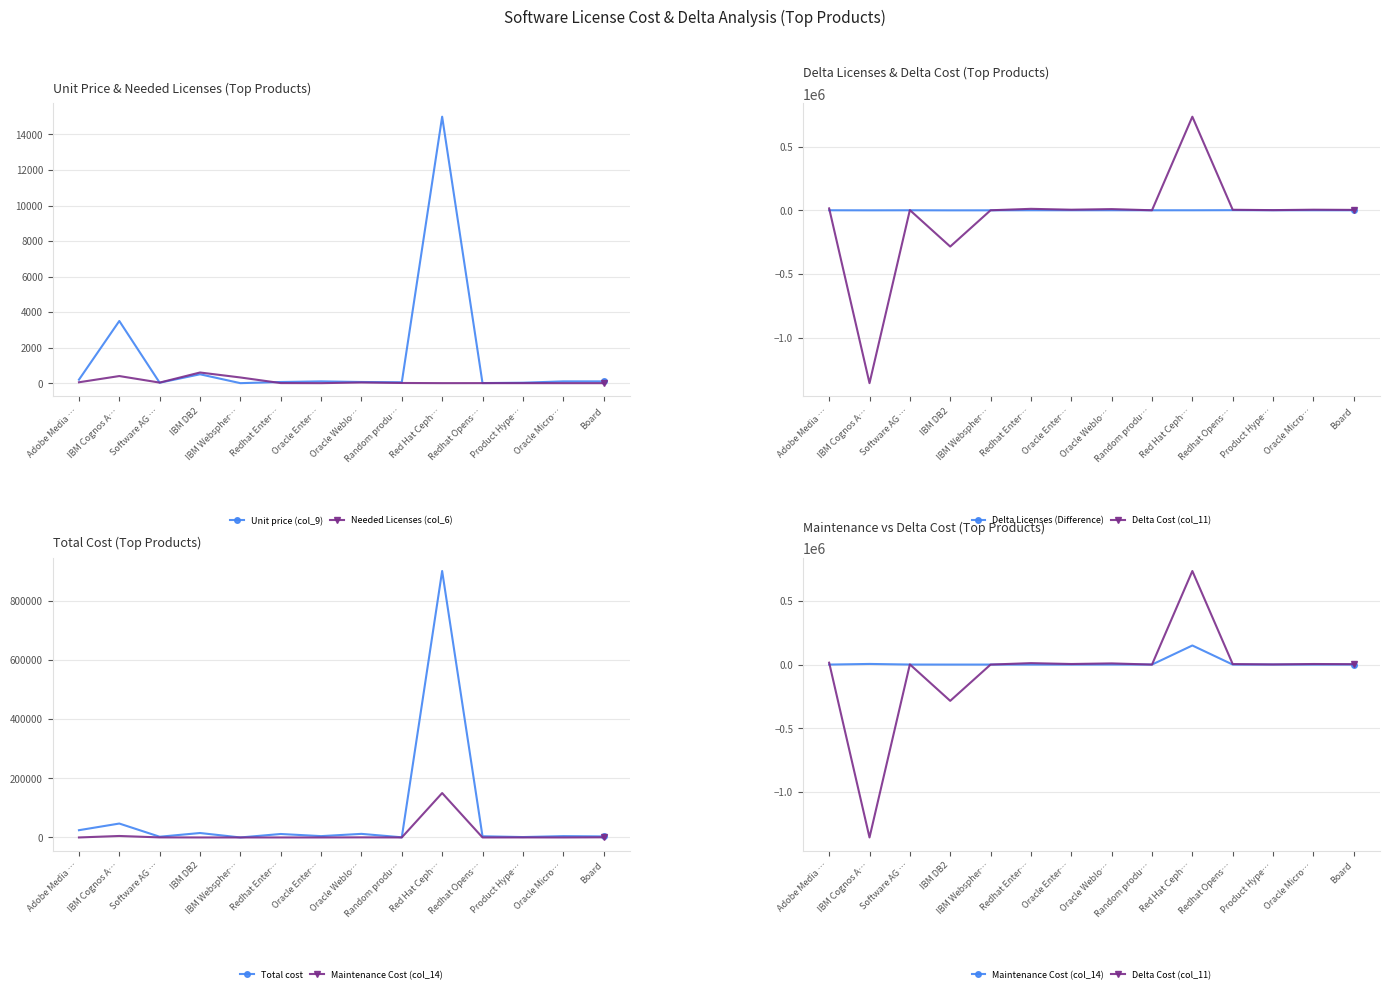

Is it true that Unit price (col_9) equals 7657.7 at Red Hat Ceph…?

False